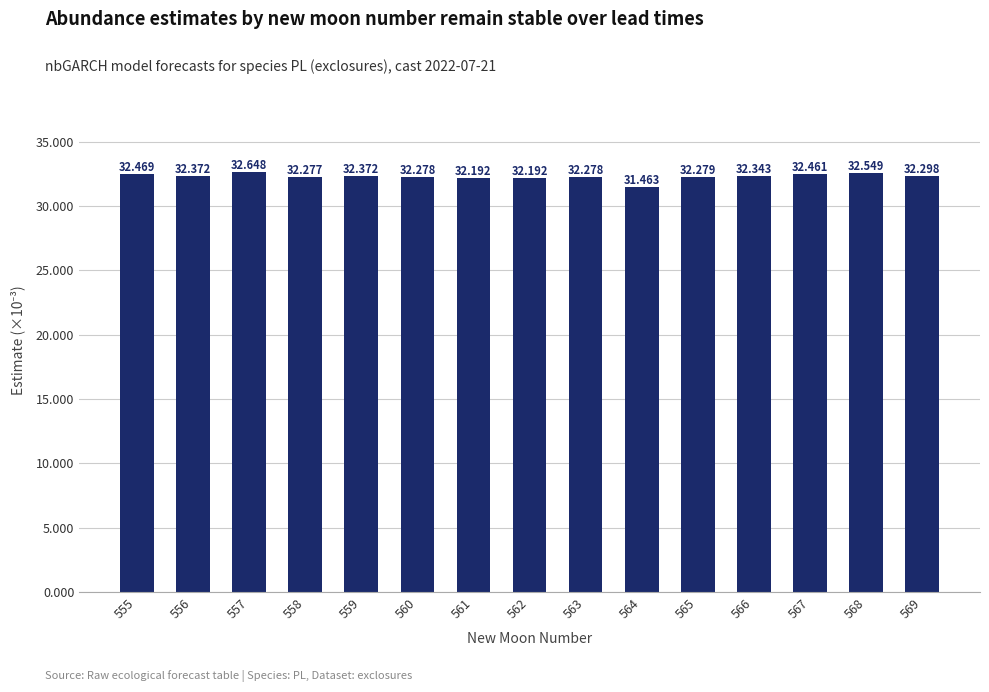

Reading left to right, extract all data points from this chart.

32.5	32.4	32.6	32.3	32.4	32.3	32.2	32.2	32.3	31.5	32.3	32.3	32.5	32.5	32.3